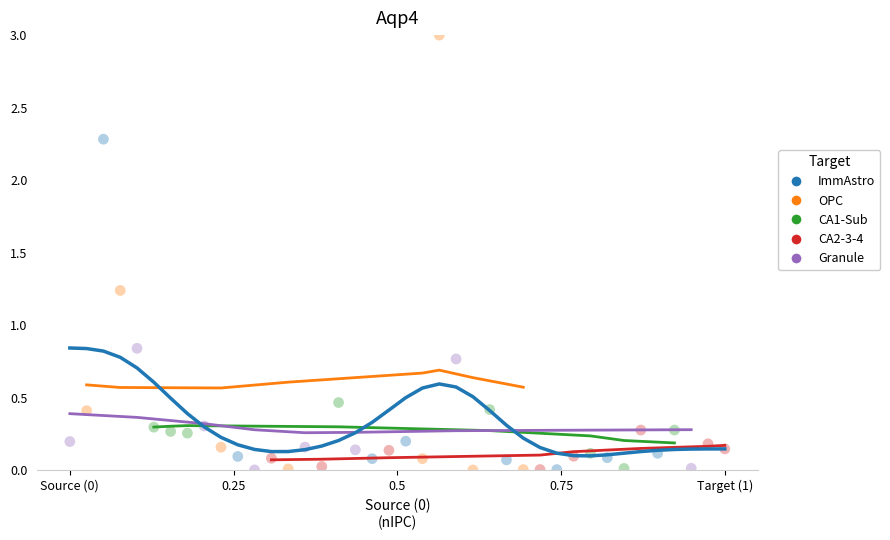

What are all the series names shown in the legend?

ImmAstro, OPC, CA1-Sub, CA2-3-4, Granule